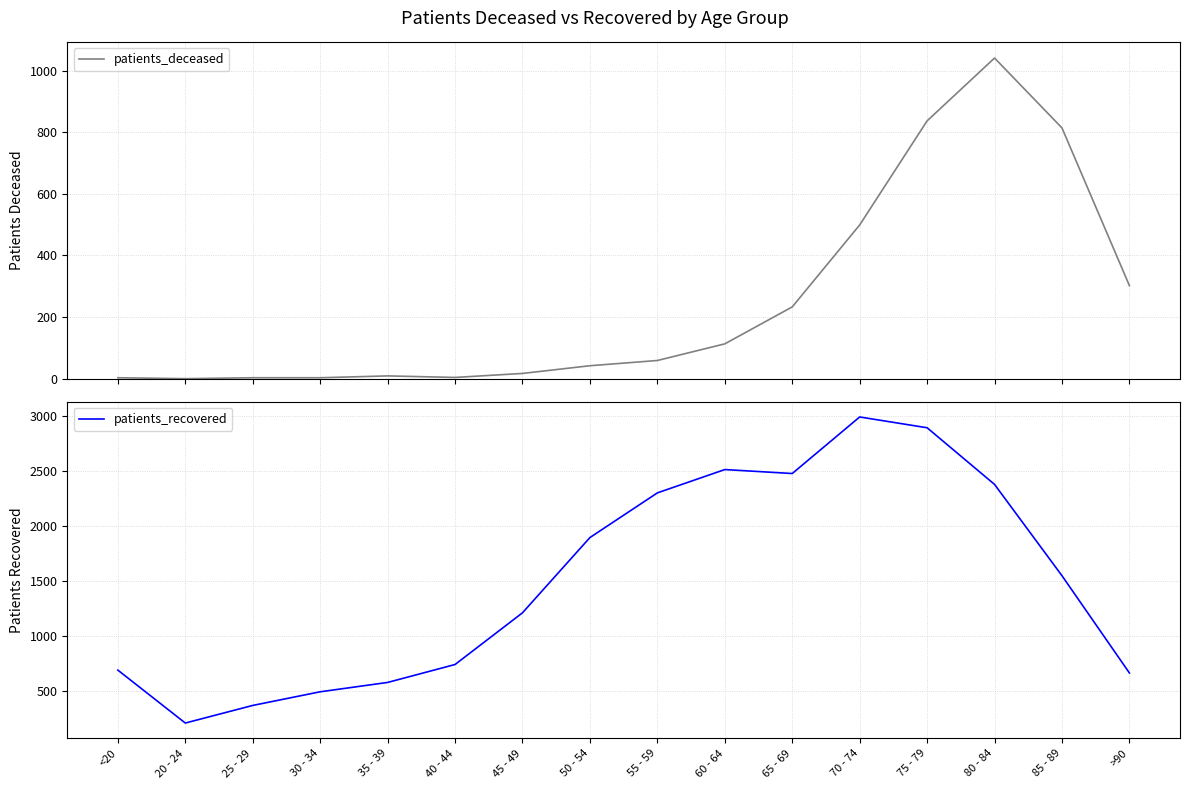

What is the difference between the maximum and second lowest values in the patients_recovered series?

2622